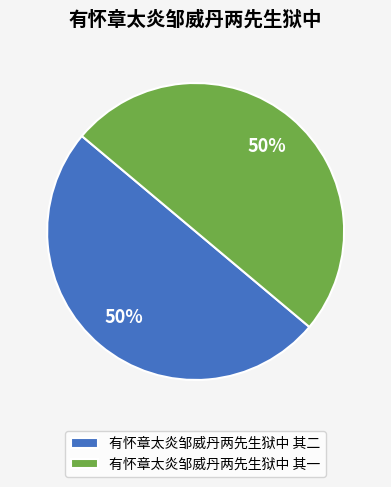

To the nearest percent, what portion does 有怀章太炎邹威丹两先生狱中 其二 represent?

50%